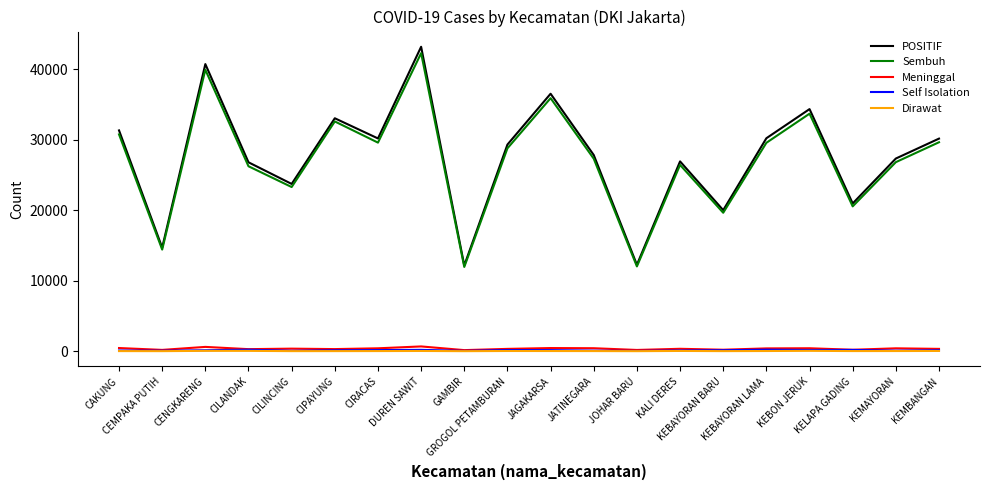

Which series has the widest spread of values?

POSITIF